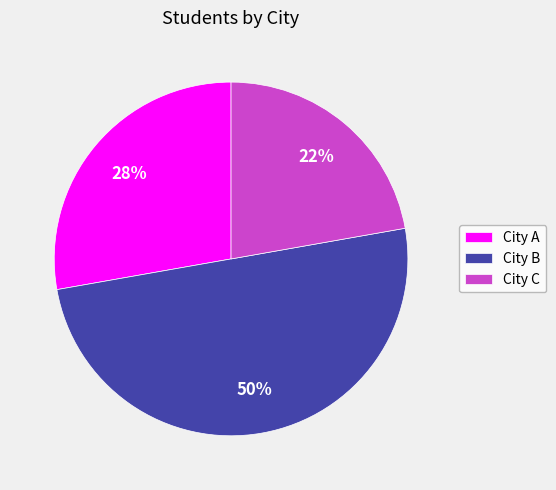

To the nearest percent, what is the average slice percentage?

33%